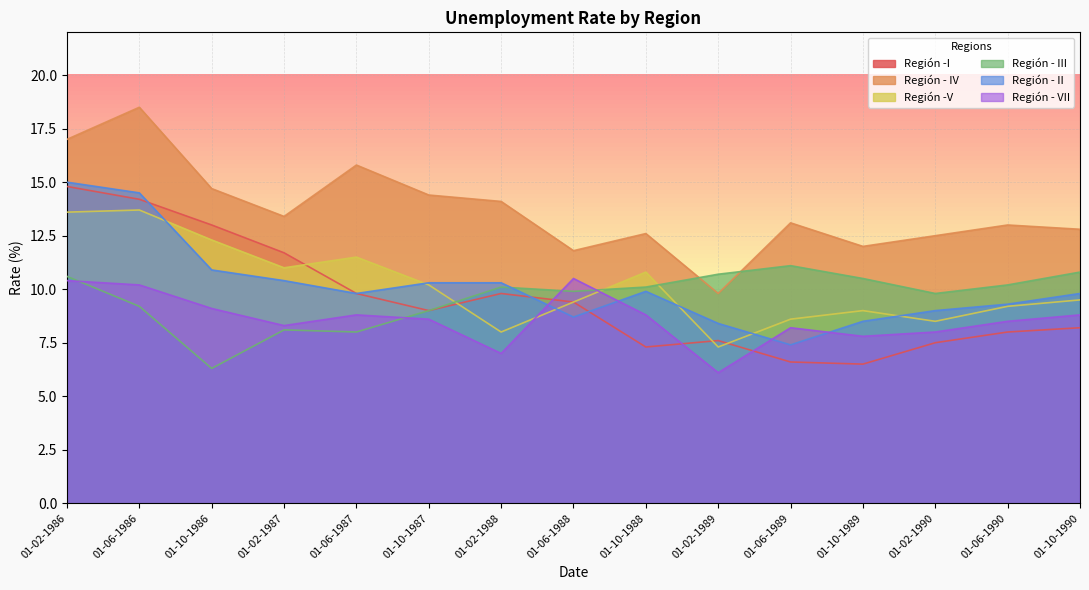

Rank the series at 01-02-1990 from highest to lowest value.

Región - IV, Región - III, Región - II, Región -V, Región - VII, Región -I